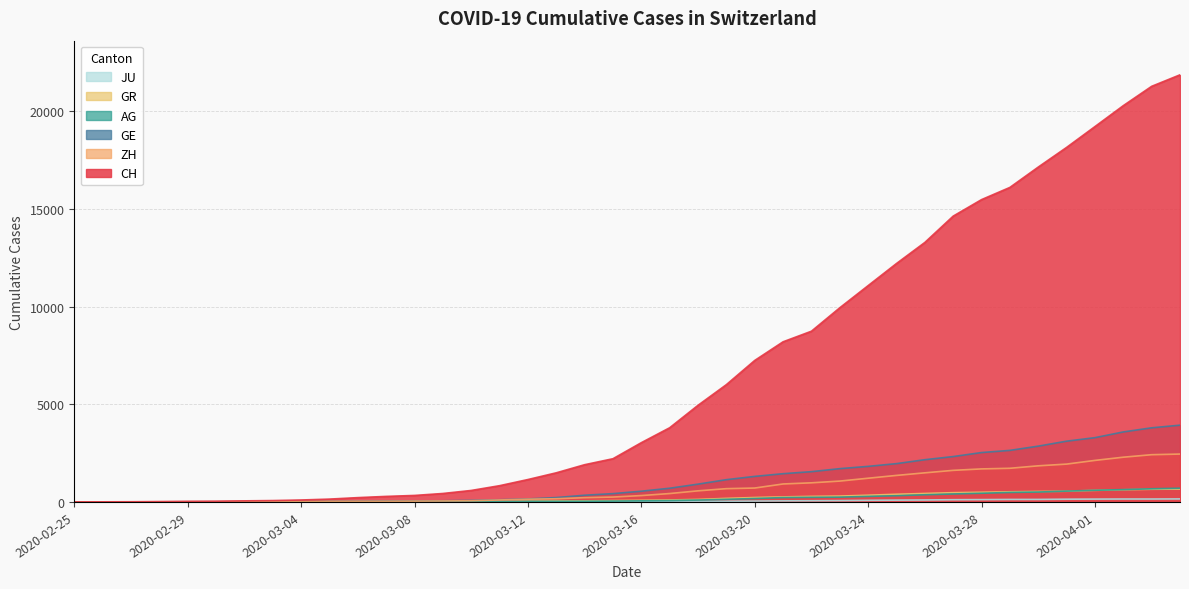

True or false: CH has more than 0 interior local peaks.

False